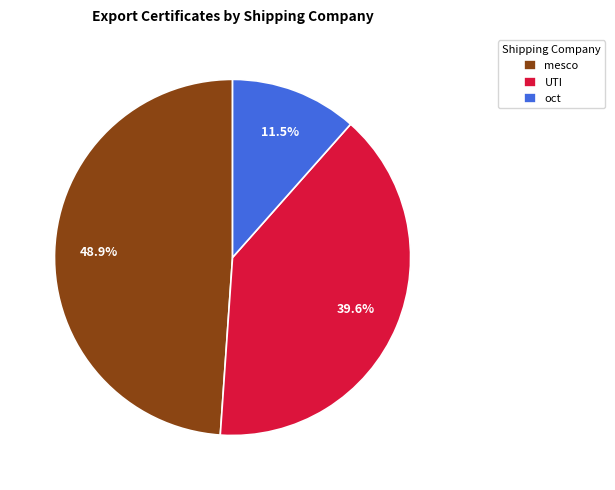

What is the smallest slice in the pie chart?

oct